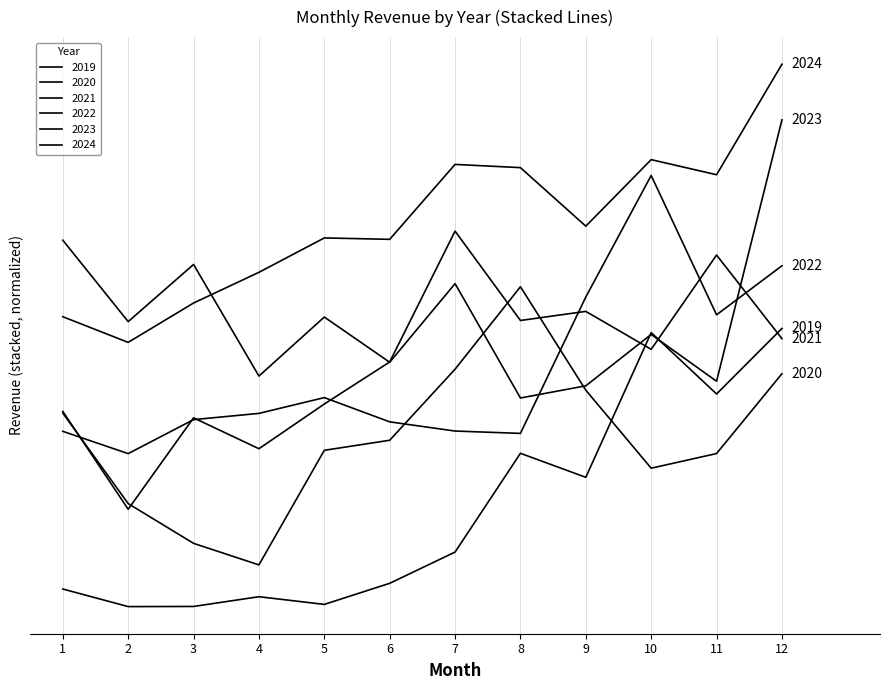

Is the value of 2024 at 5 greater than the value of 2020 at 7?

Yes